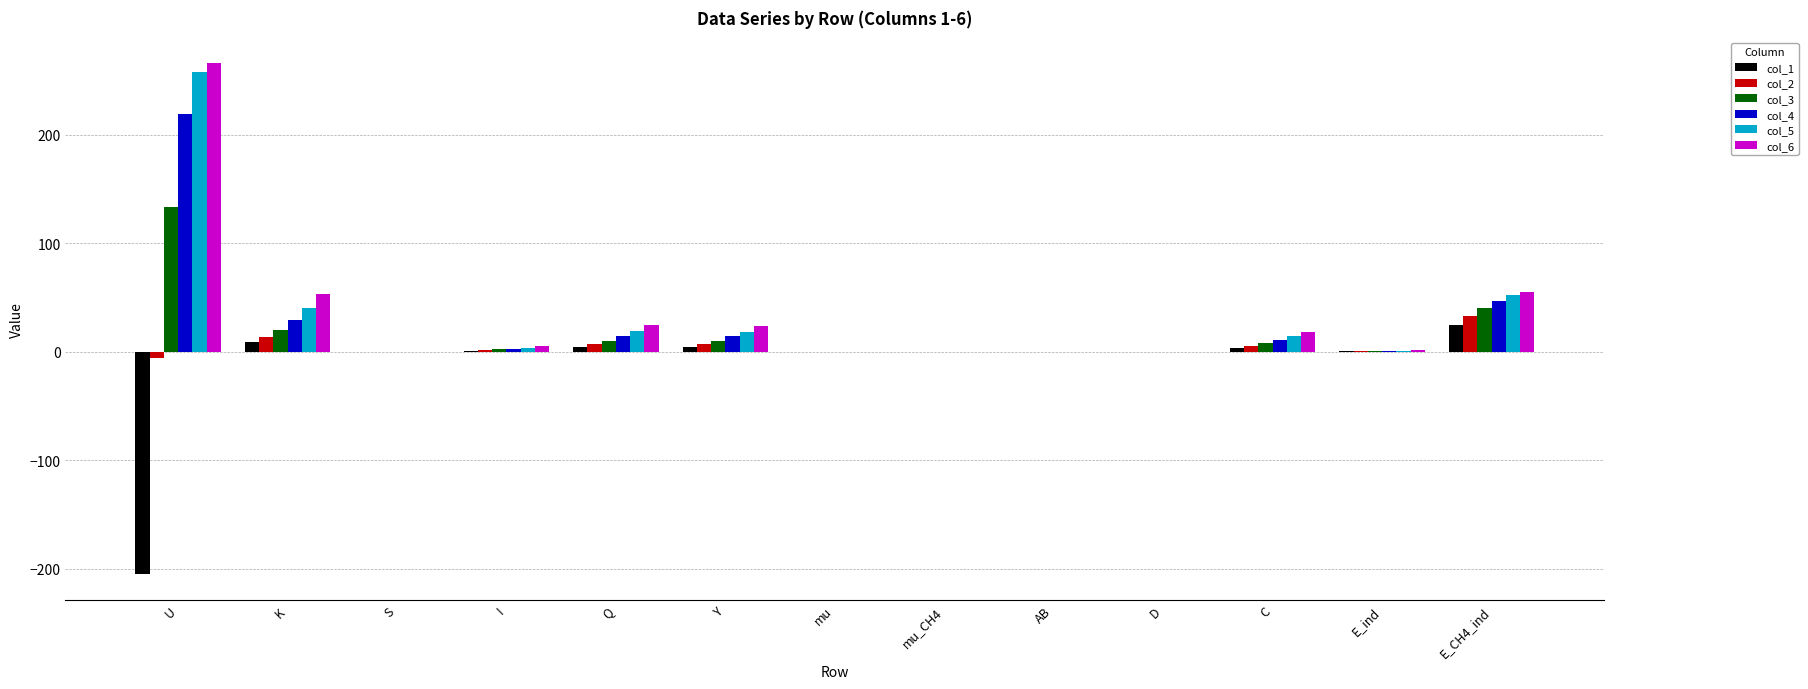

The value of col_5 at C is 14.7. True or false?

True